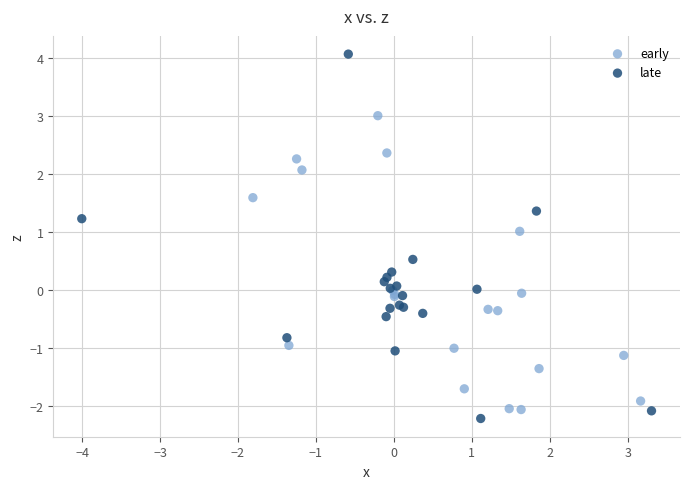

Which series has the largest Y range (max minus min)?

late